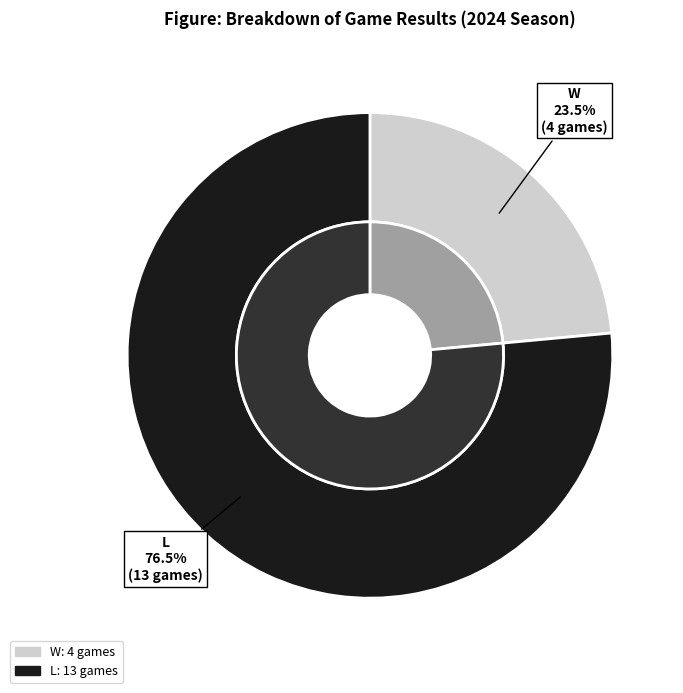

What percentage is NOT represented by W?

76.5%